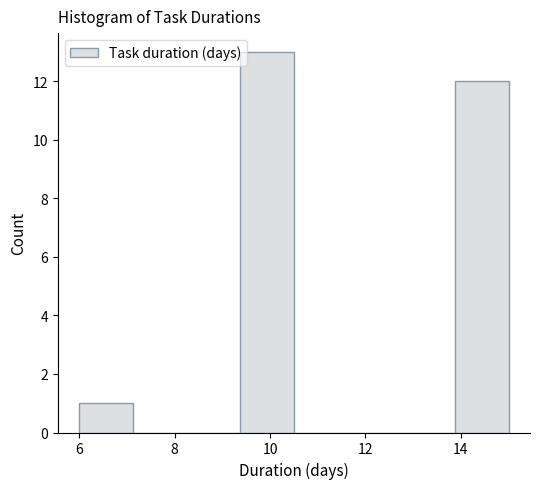

How tall is the bar that spans 13.8 to 15.0 on the x-axis? Neither the bar edges nor the heights are printed on the chart, so give them approximately, as read against the axes.

12